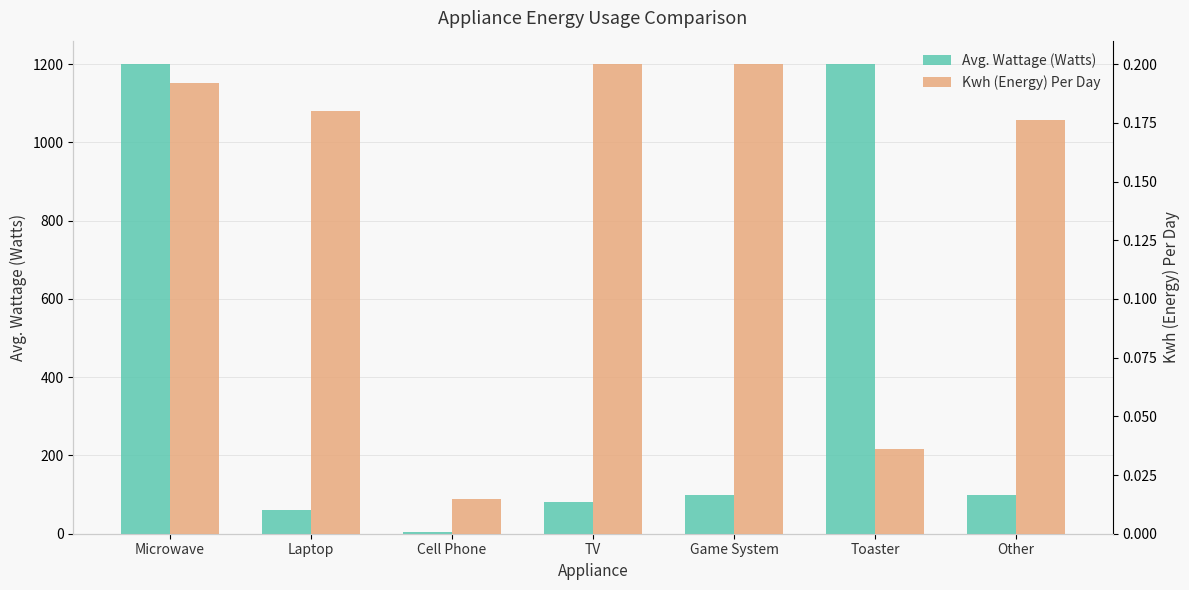

What value does the Avg. Wattage (Watts) series have at Other?

100.0